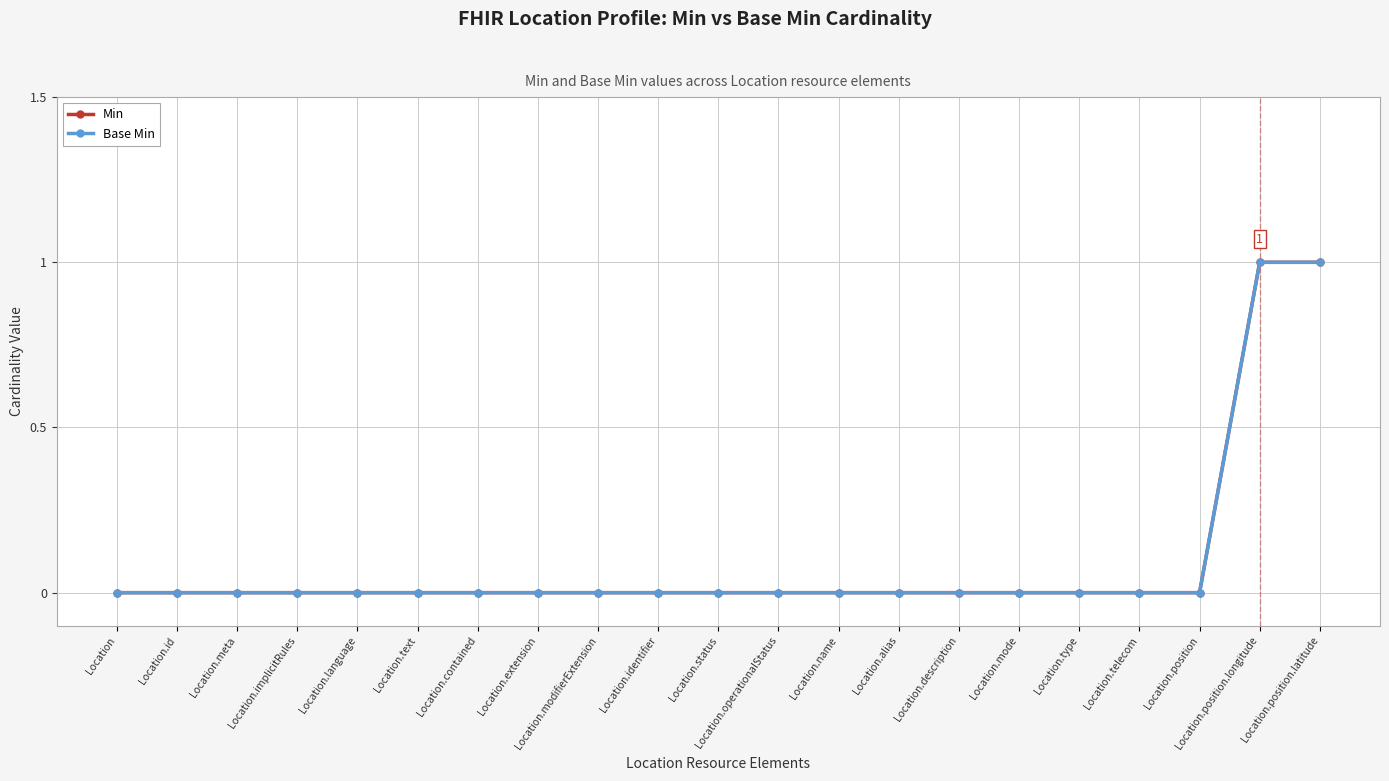

Is this an area chart (filled region under the line)?

No